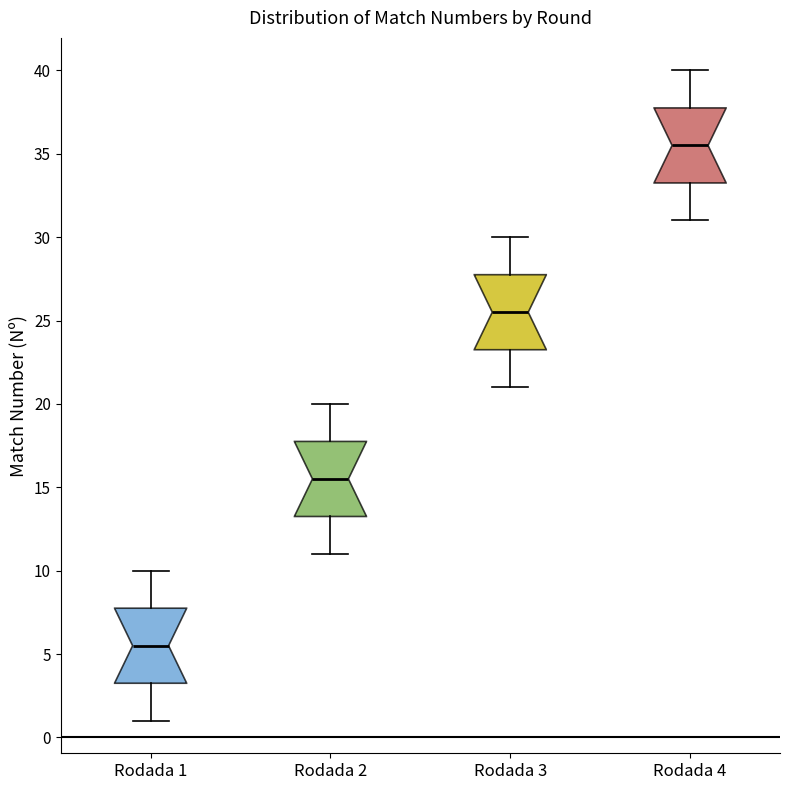

Where does the lower whisker of the box for Rodada 3 end on the y-axis? The values are not printed on the chart, so give them approximately, as read against the axis.

21.0